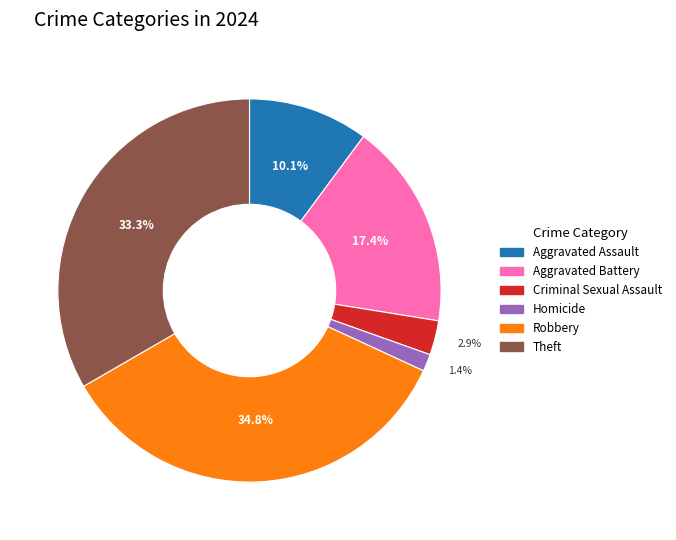

What is the largest slice in the pie chart?

Robbery